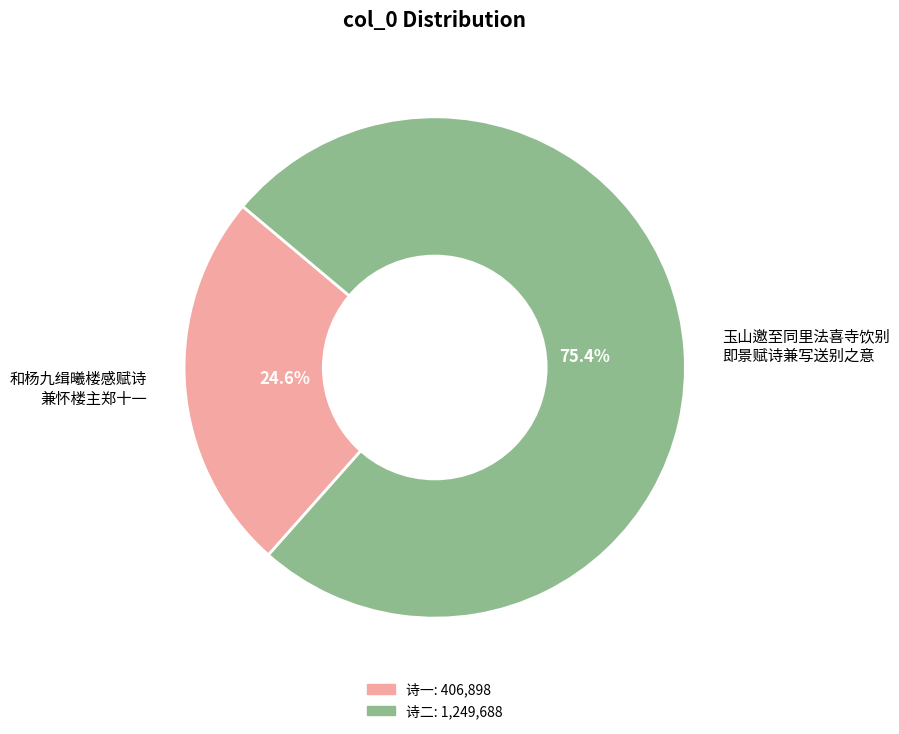

Is there a majority slice in this chart?

Yes